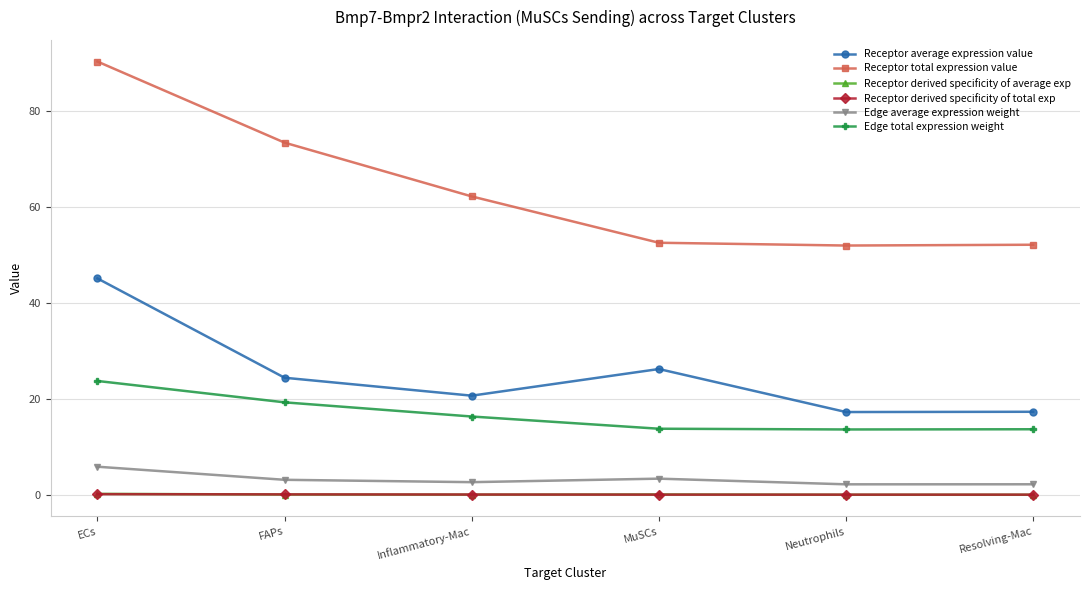

True or false: Receptor derived specificity of average exp and Edge average expression weight cross at least once.

False